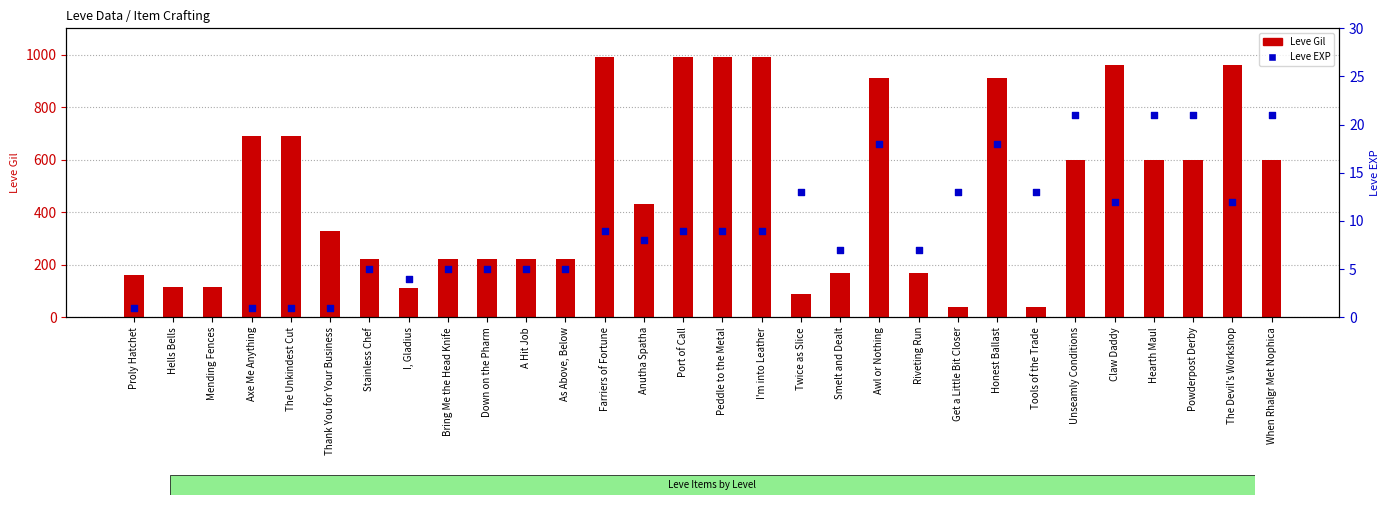

At how many categories does at least one series exceed 364?

17